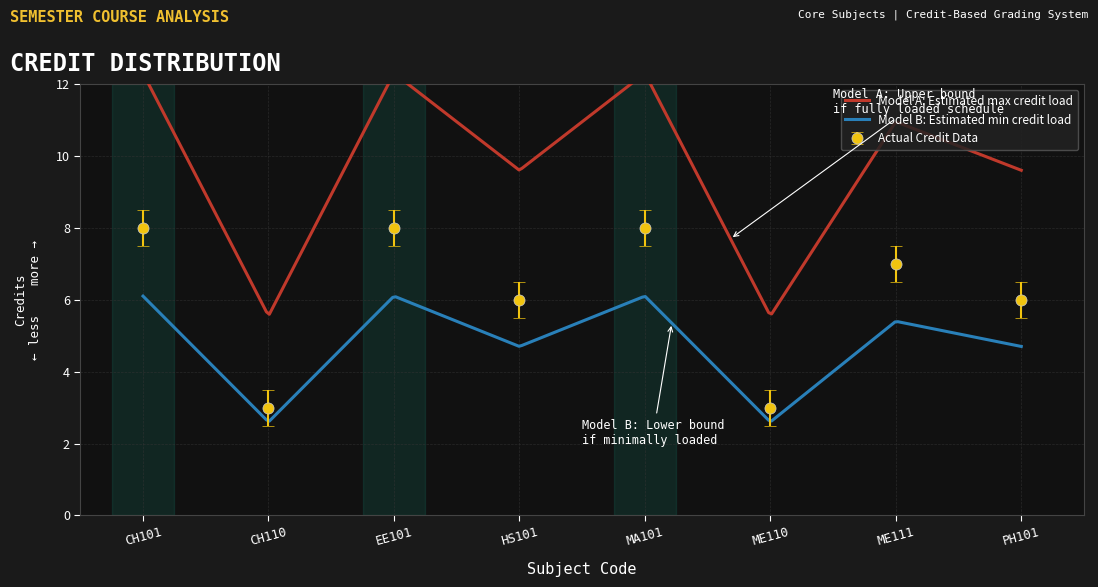

What is the difference between the values at CH101 and CH110?

5